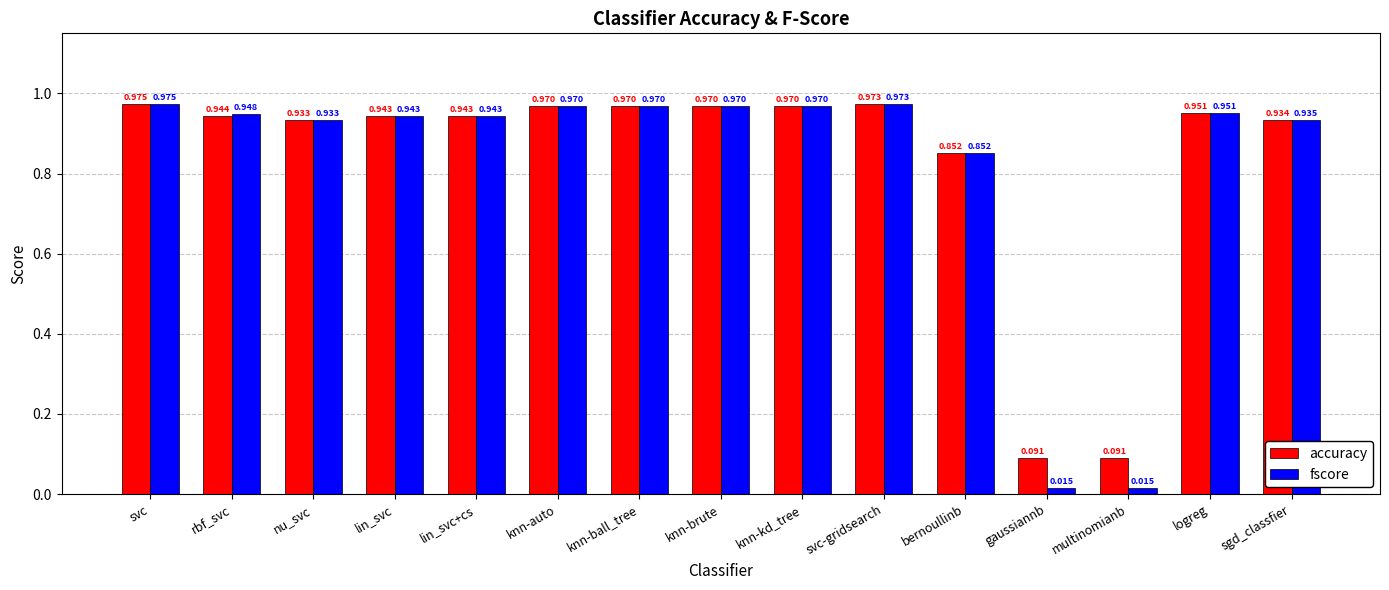

Which series changed the most between knn-brute and gaussiannb?

fscore